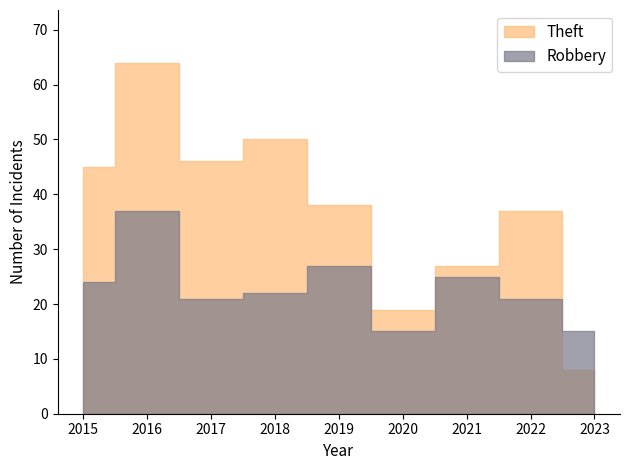

At which category is the sum across all series the highest?

2016